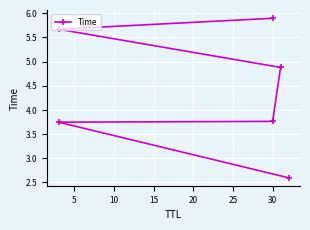

How many lines are shown in the chart?

1